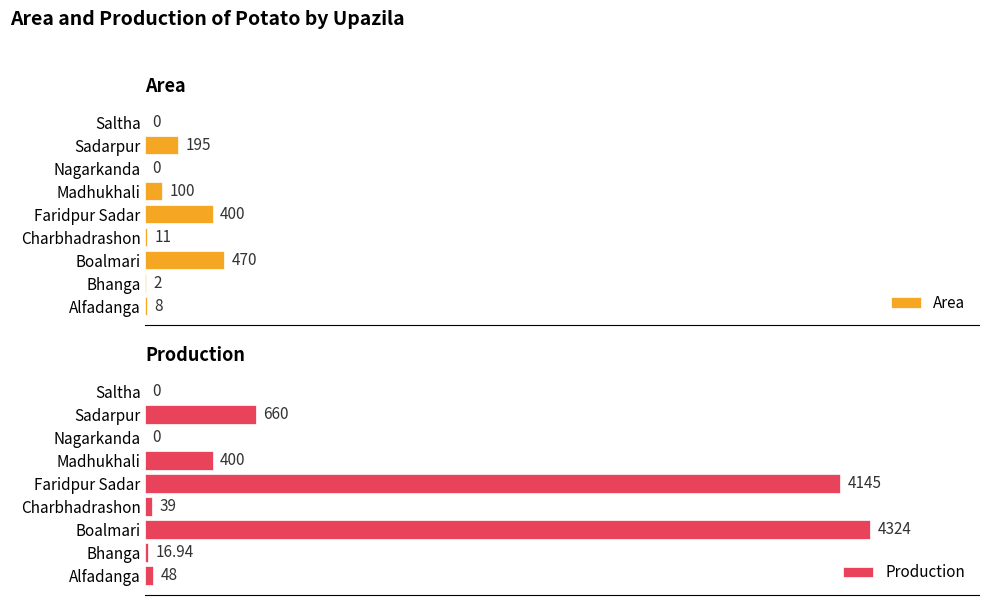

Where is Area nearest to the value 235?

Sadarpur